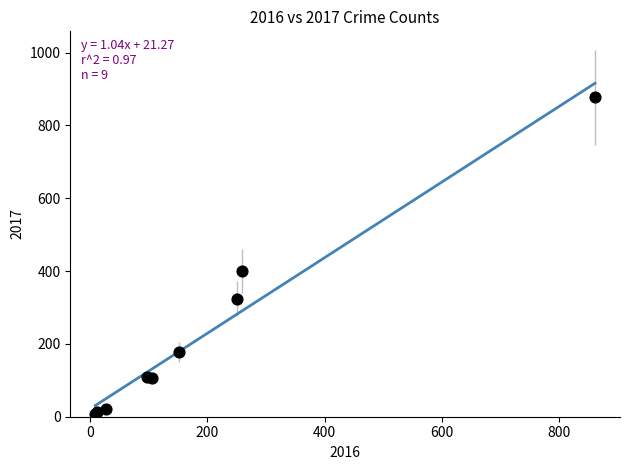

What Y value in the scatter plot is closest to 442?

401